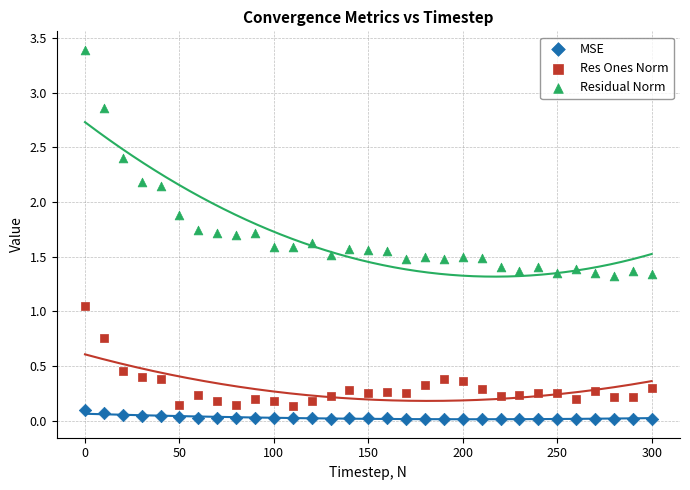

What is the X range (max minus min) for the scatter plot?

300.0